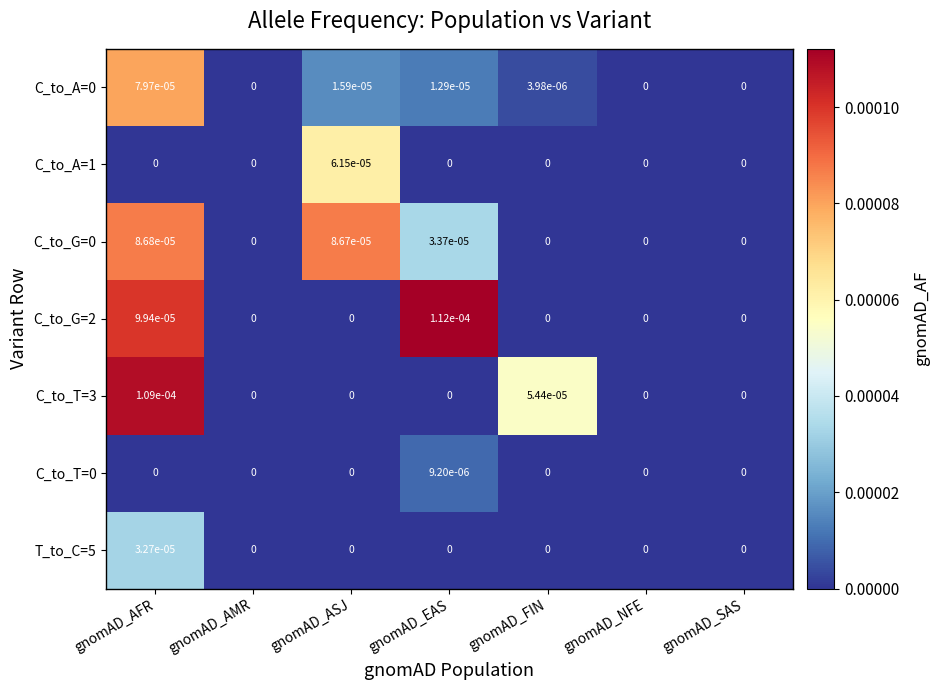

True or false: C_to_T=3 has a value of 0.0 at gnomAD_FIN.

True